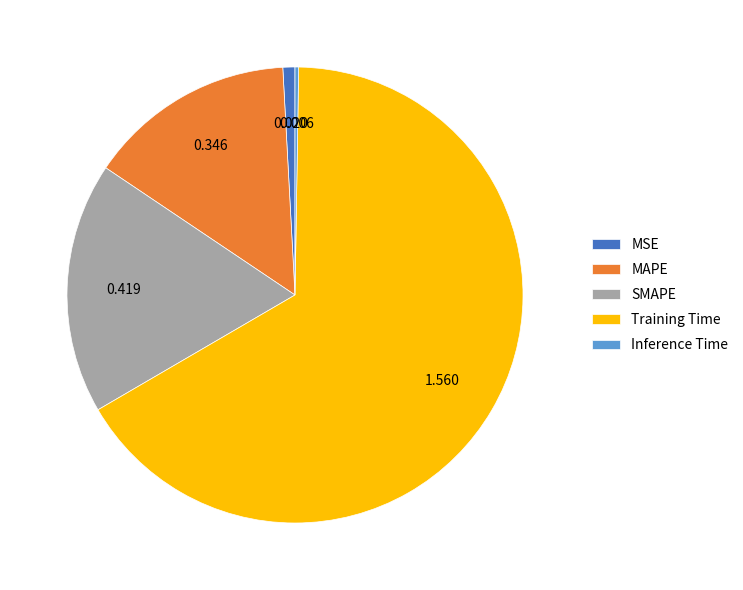

Which slice is the largest?

Training Time